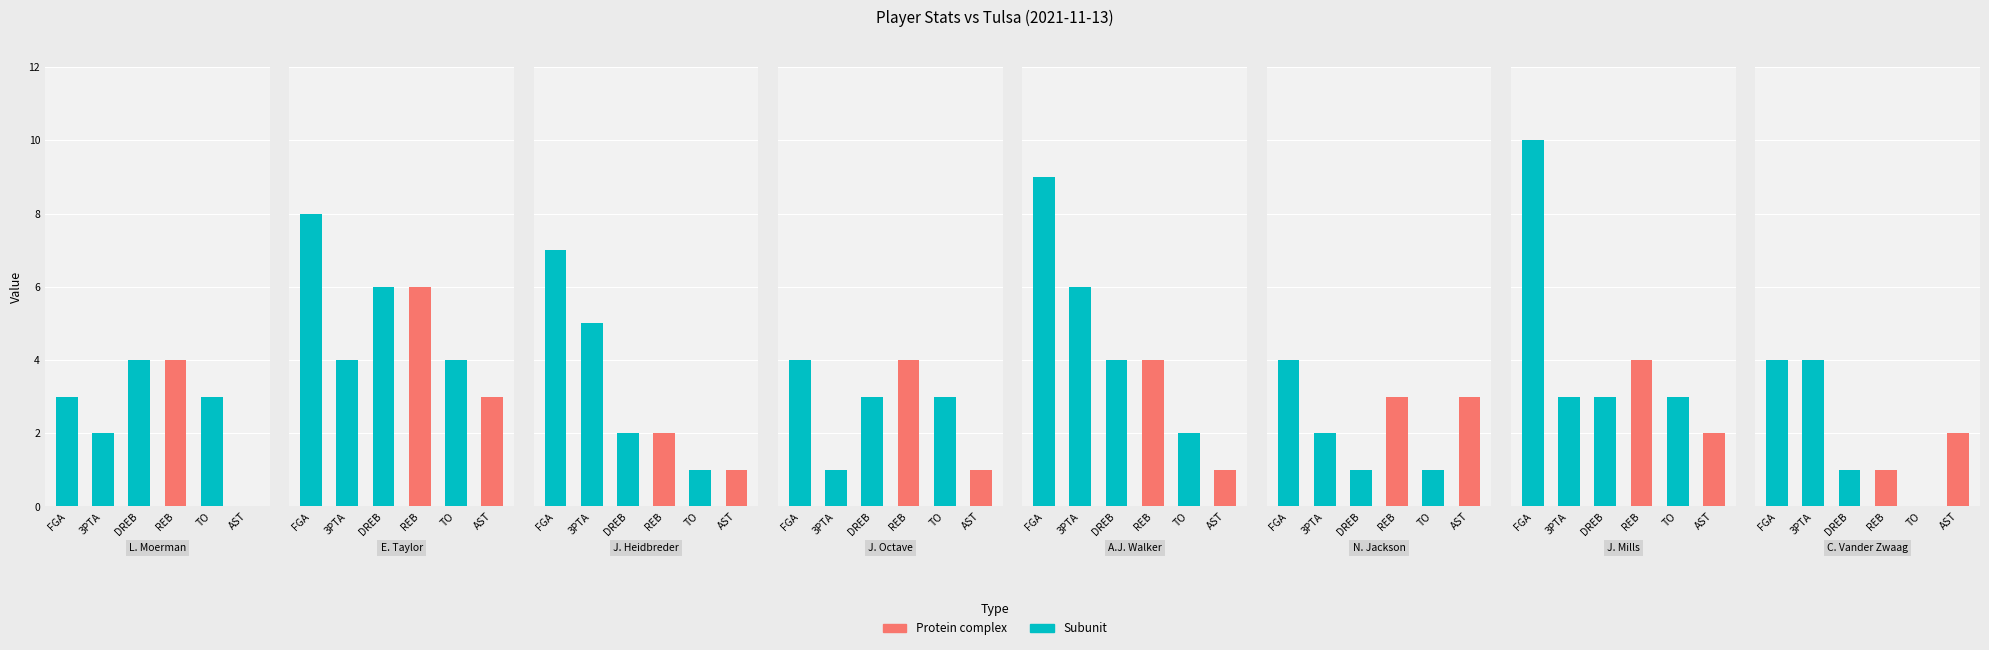

How many bars are there in each group?

6